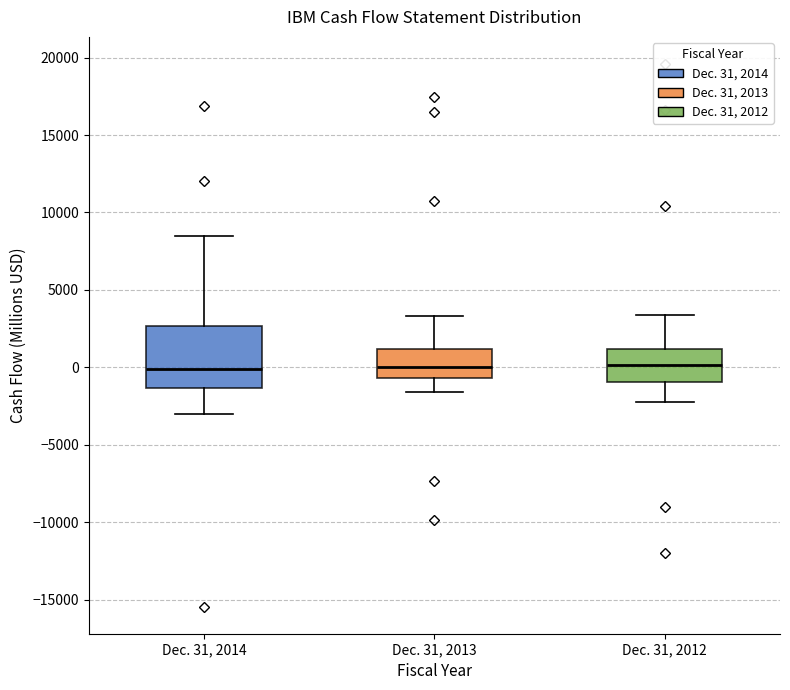

Which box is the tallest, from its lower edge to its upper edge?

Dec. 31, 2014